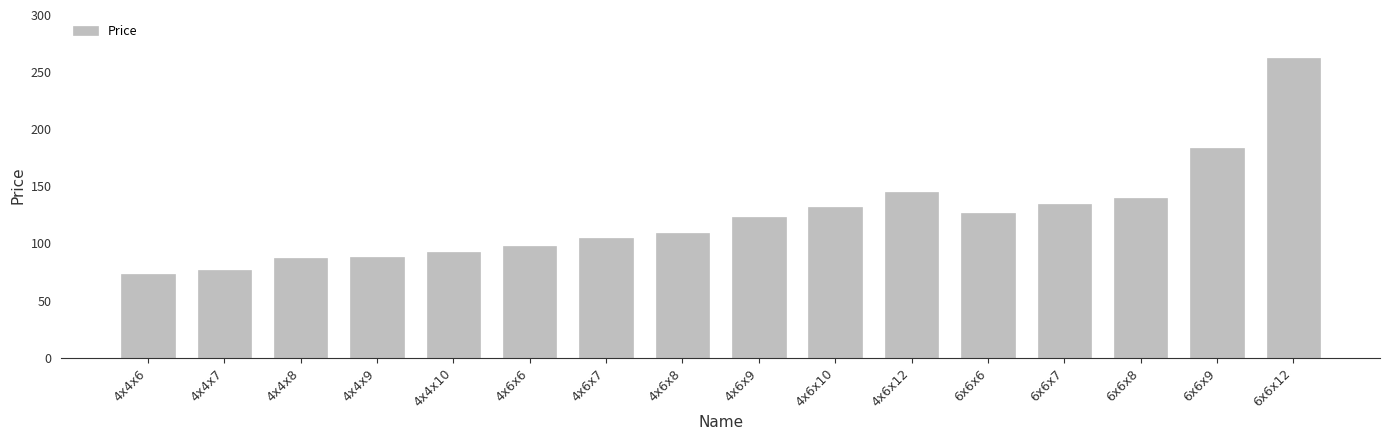

At which label is the value closest to 167?

6x6x9